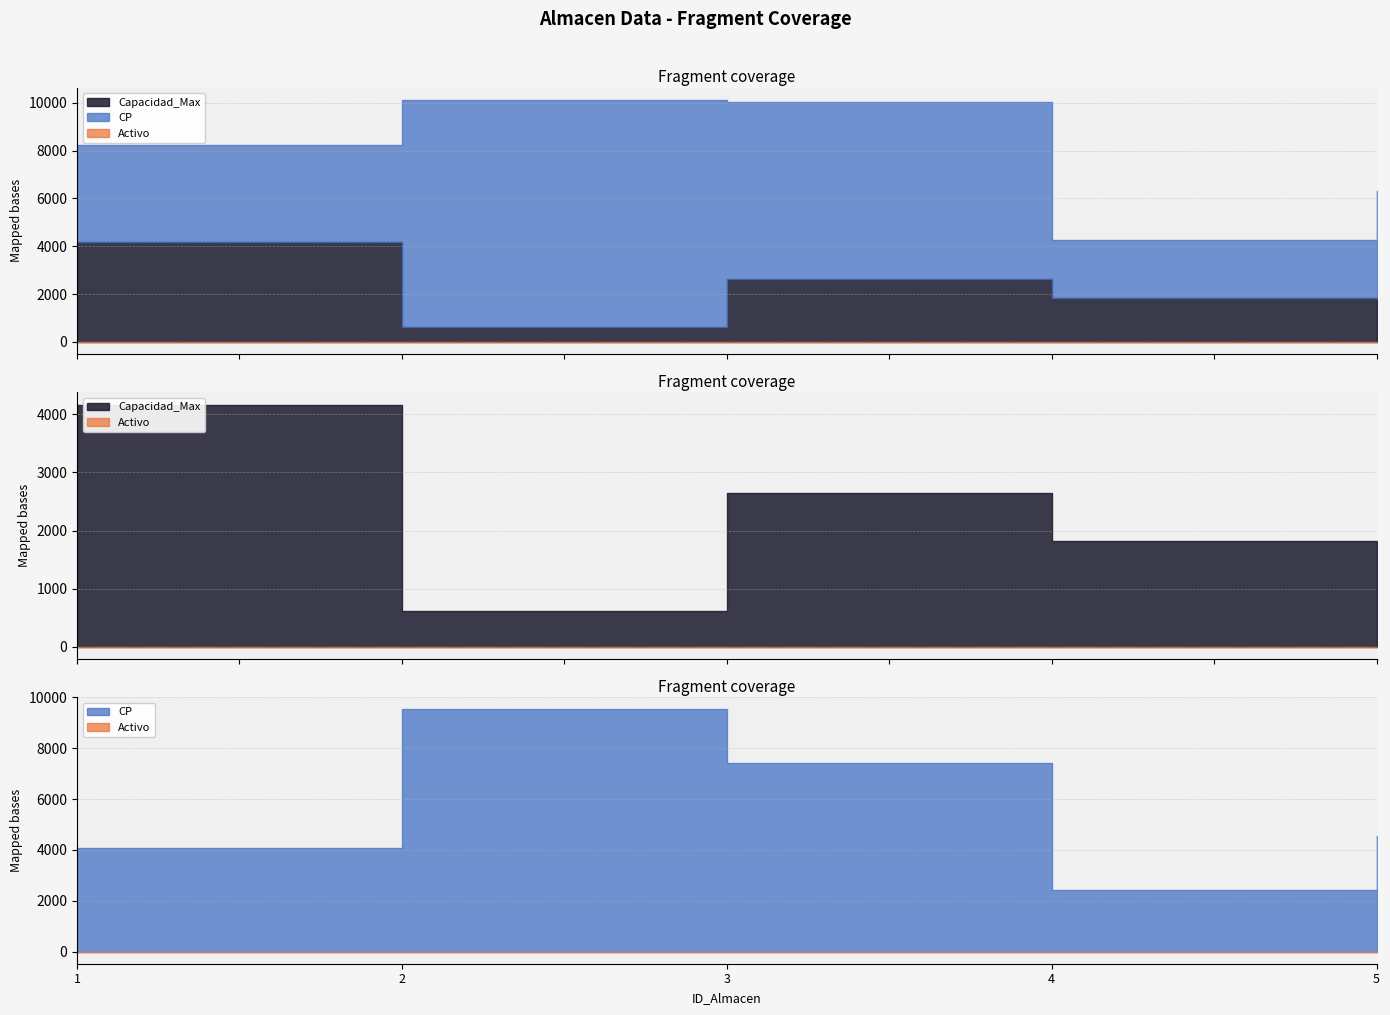

Which series has the largest range (max minus min)?

CP